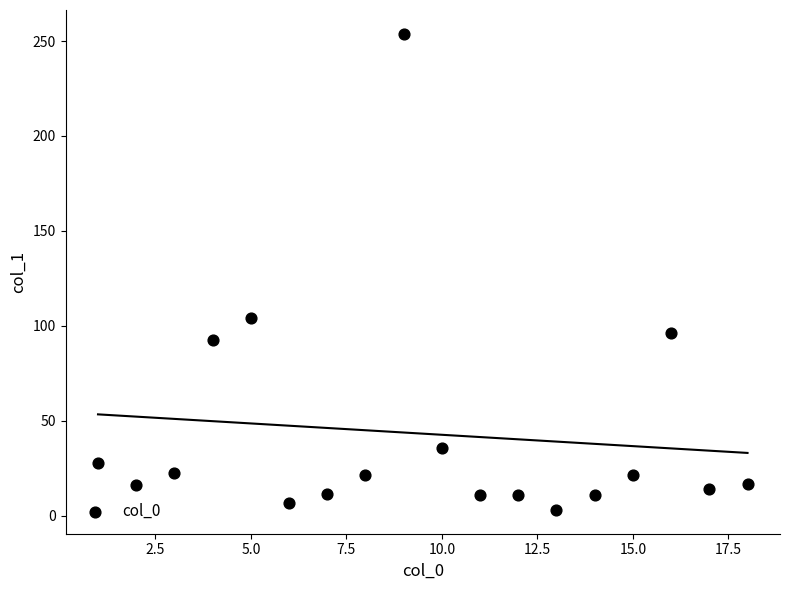

What is the range of X values (max minus min)?

17.0